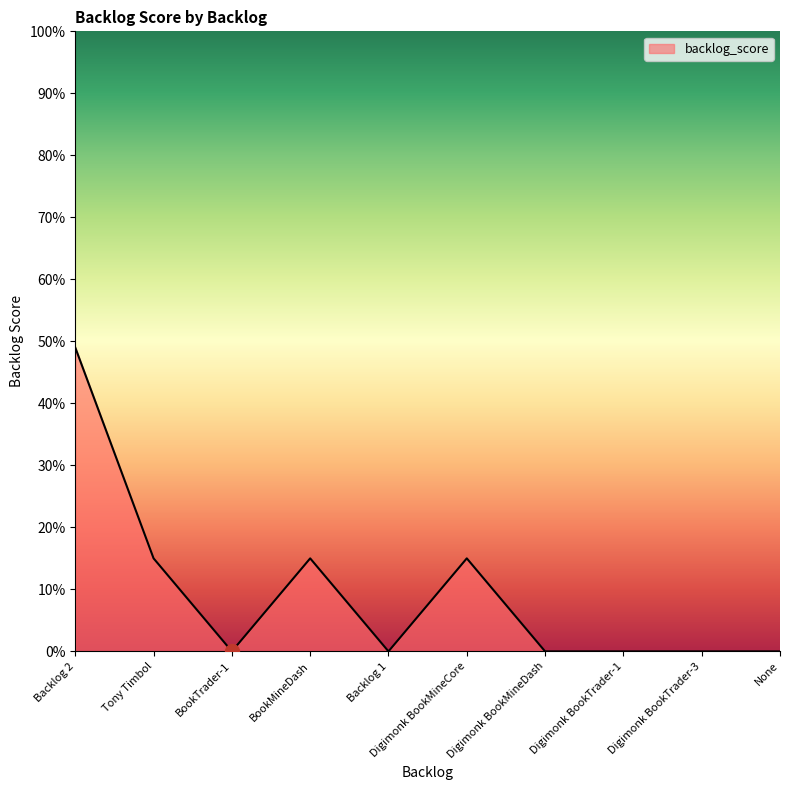

What position from the right is Tony Timbol?

9